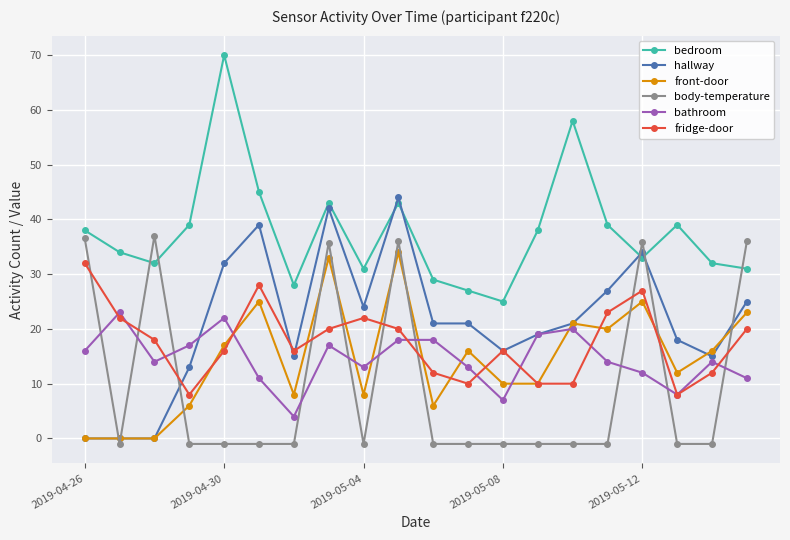

Which series has the largest total across all categories?

bedroom